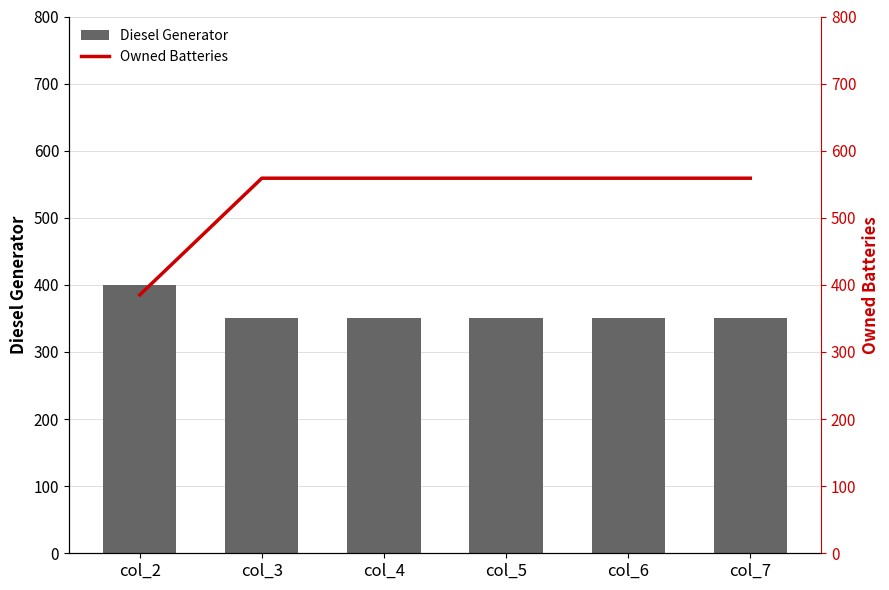

What is the average value of the Owned Batteries series?

530